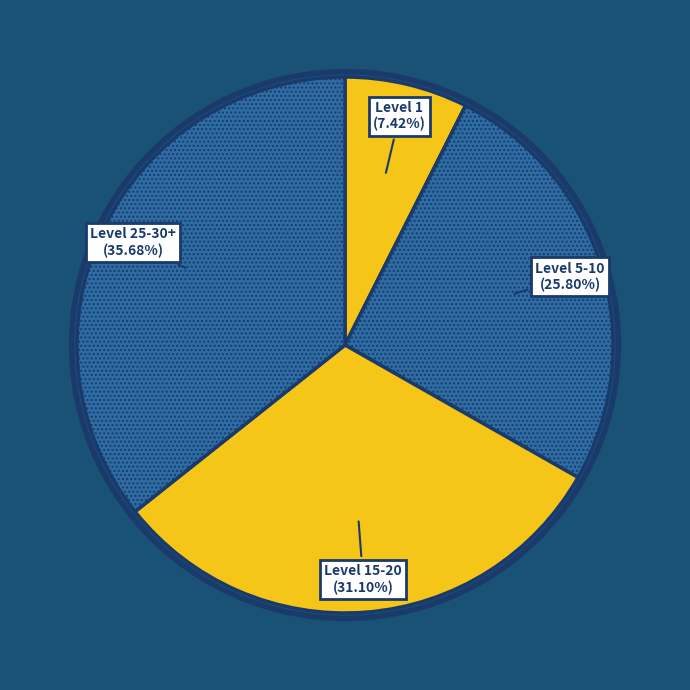

How many segments does this pie chart have?

4